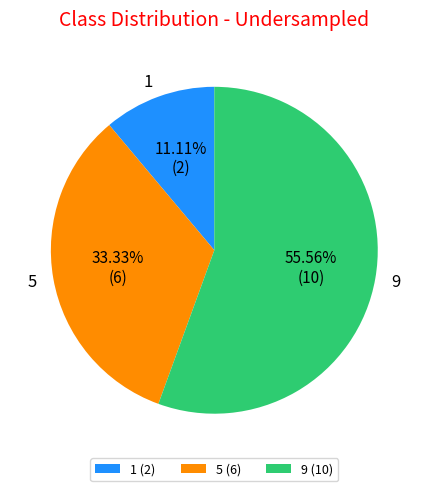

Count the number of slices in the pie.

3